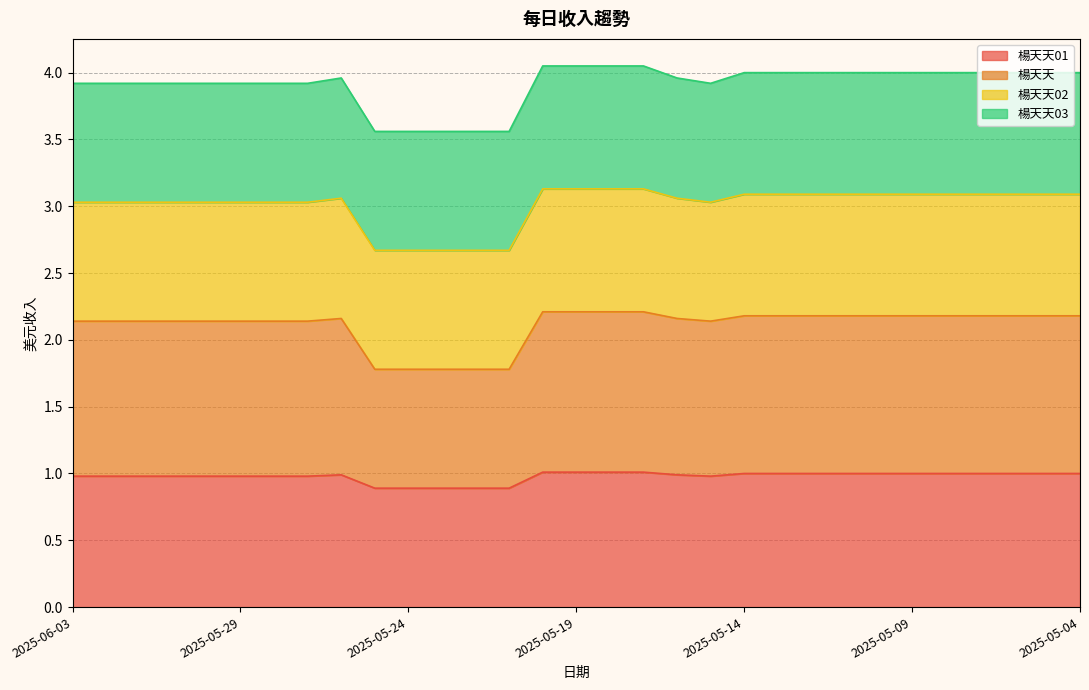

At which category does 楊天天01 reach its first local peak?

2025-05-26